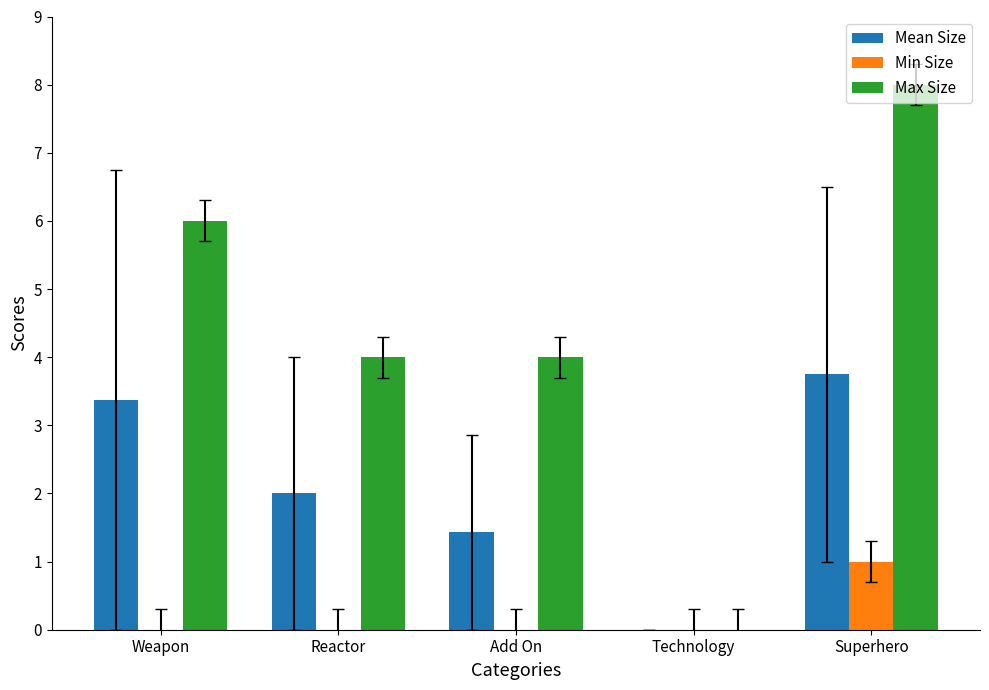

How many data points does each series have?

5